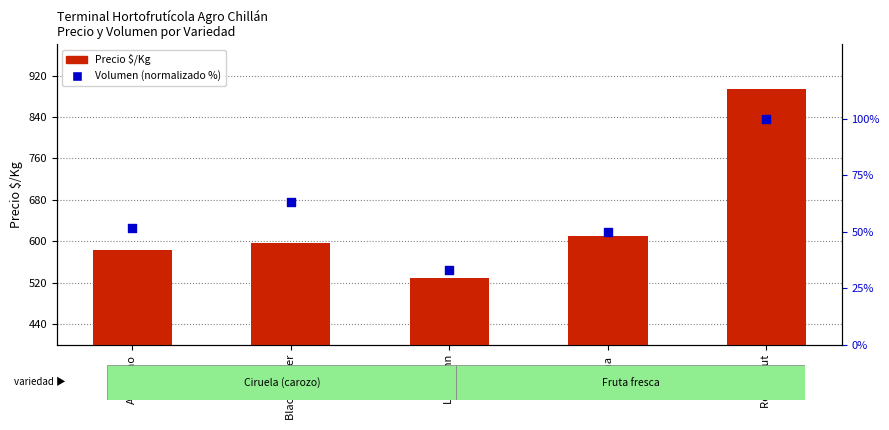

Which series has the widest spread of Y values?

Precio $/Kg